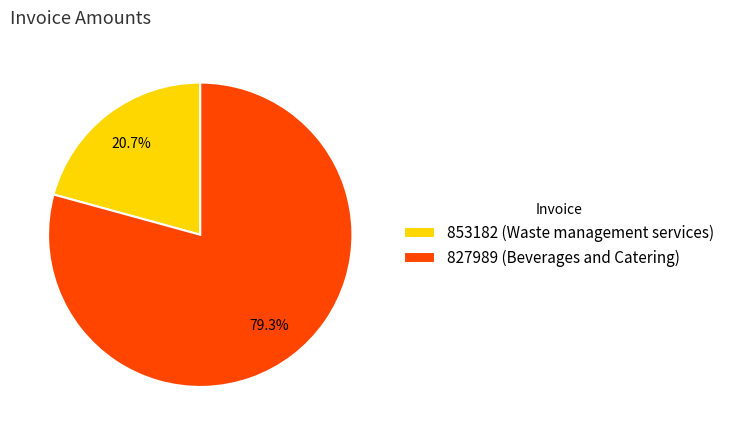

Which has a higher value, 827989 (Beverages and Catering) or 853182 (Waste management services)?

827989 (Beverages and Catering)